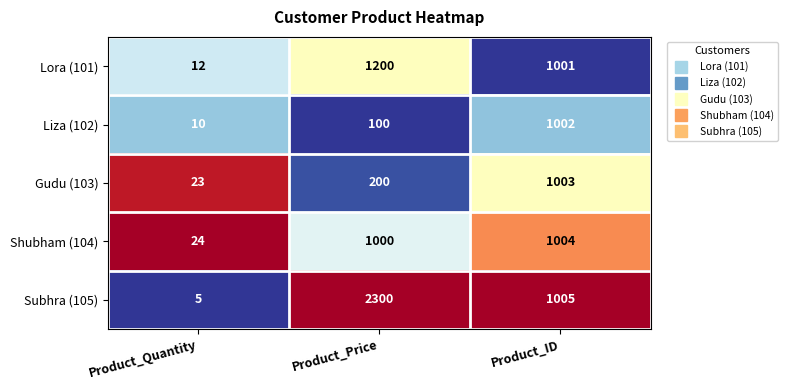

Which series has the largest range (max minus min)?

Subhra (105)